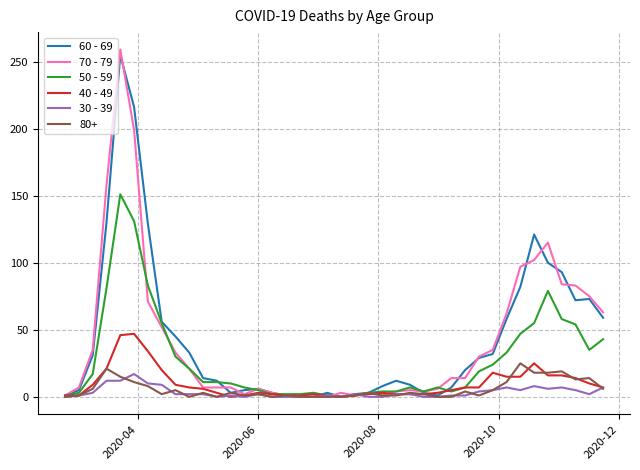

What is the highest value of the 40 - 49 series?

47